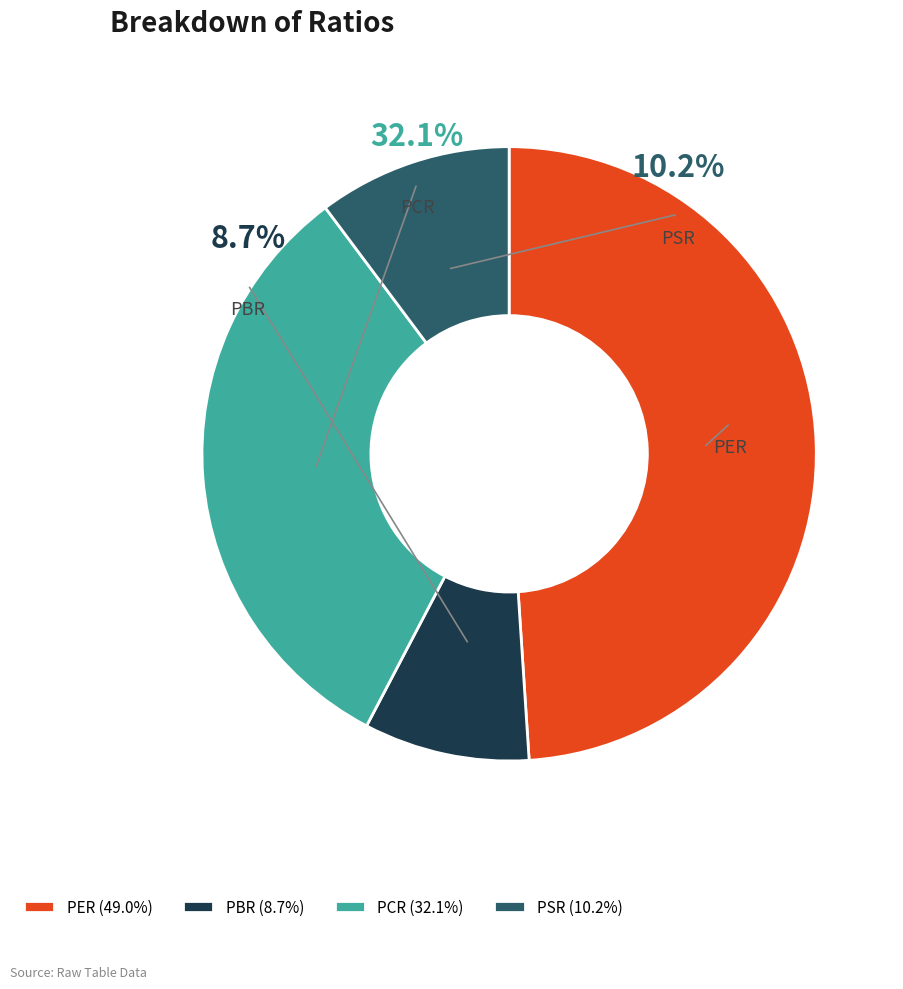

Which category has the biggest portion of the pie?

PER